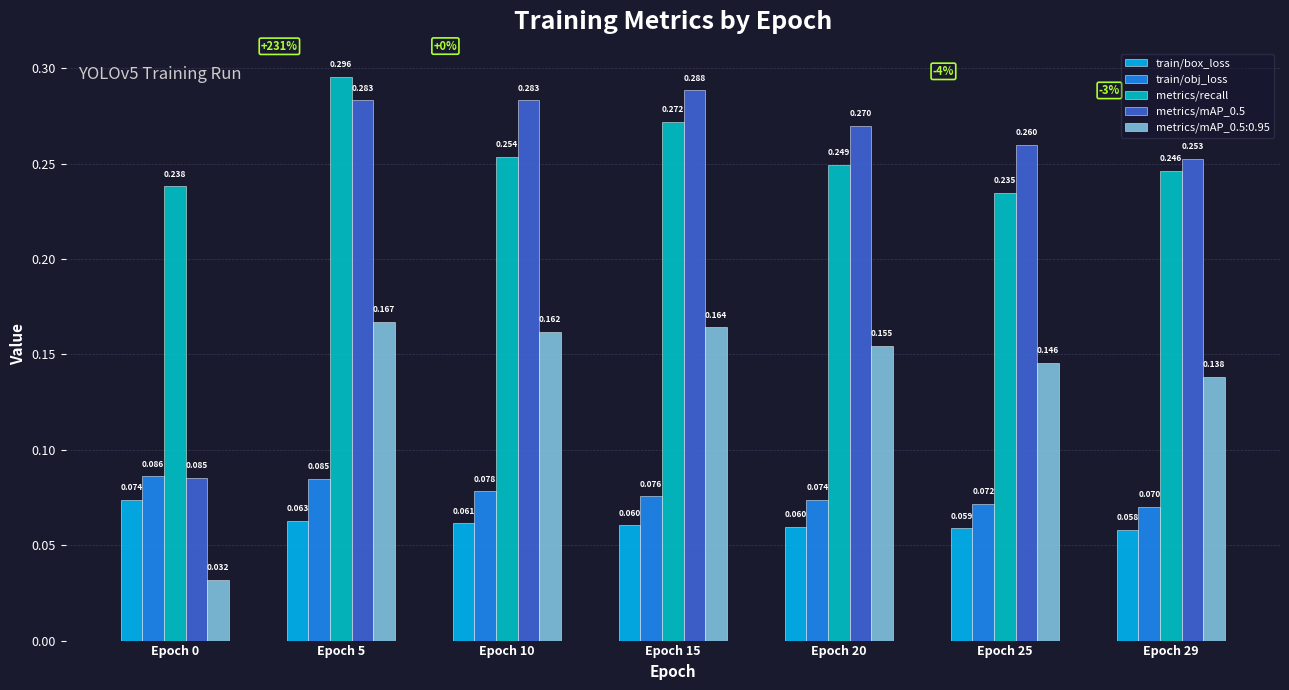

Which series has the largest total across all categories?

metrics/recall